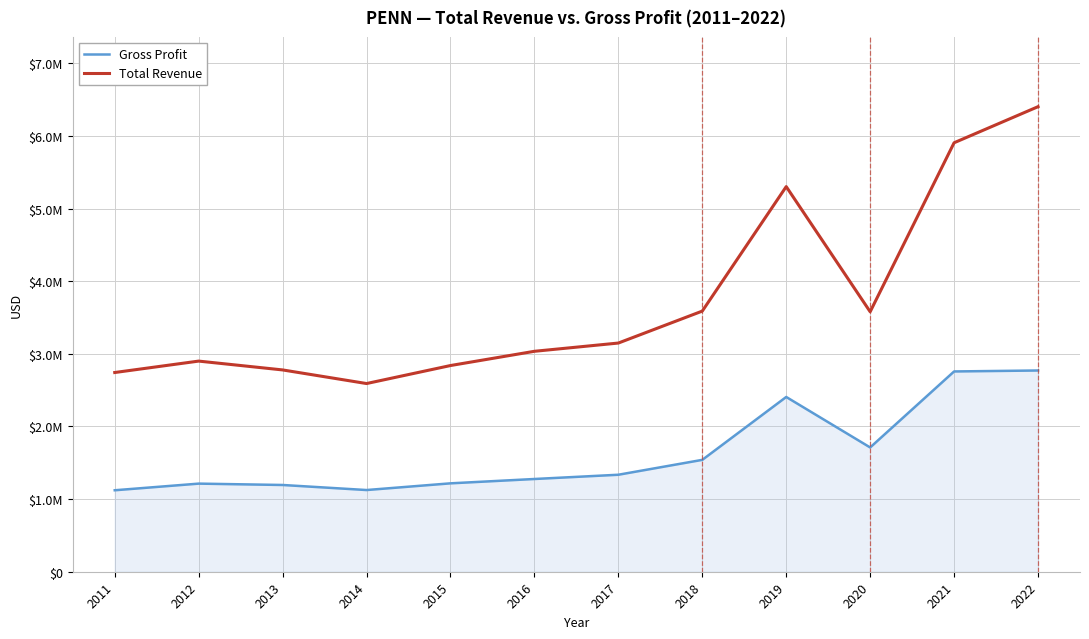

What are all the series names shown in the legend?

Gross Profit, Total Revenue